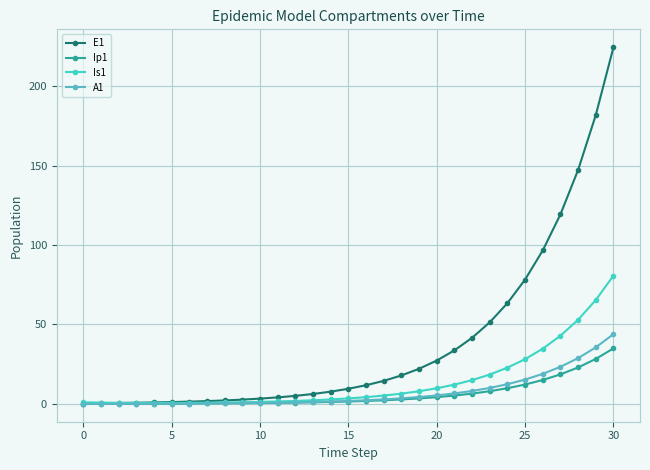

How many data points does each series have?

31